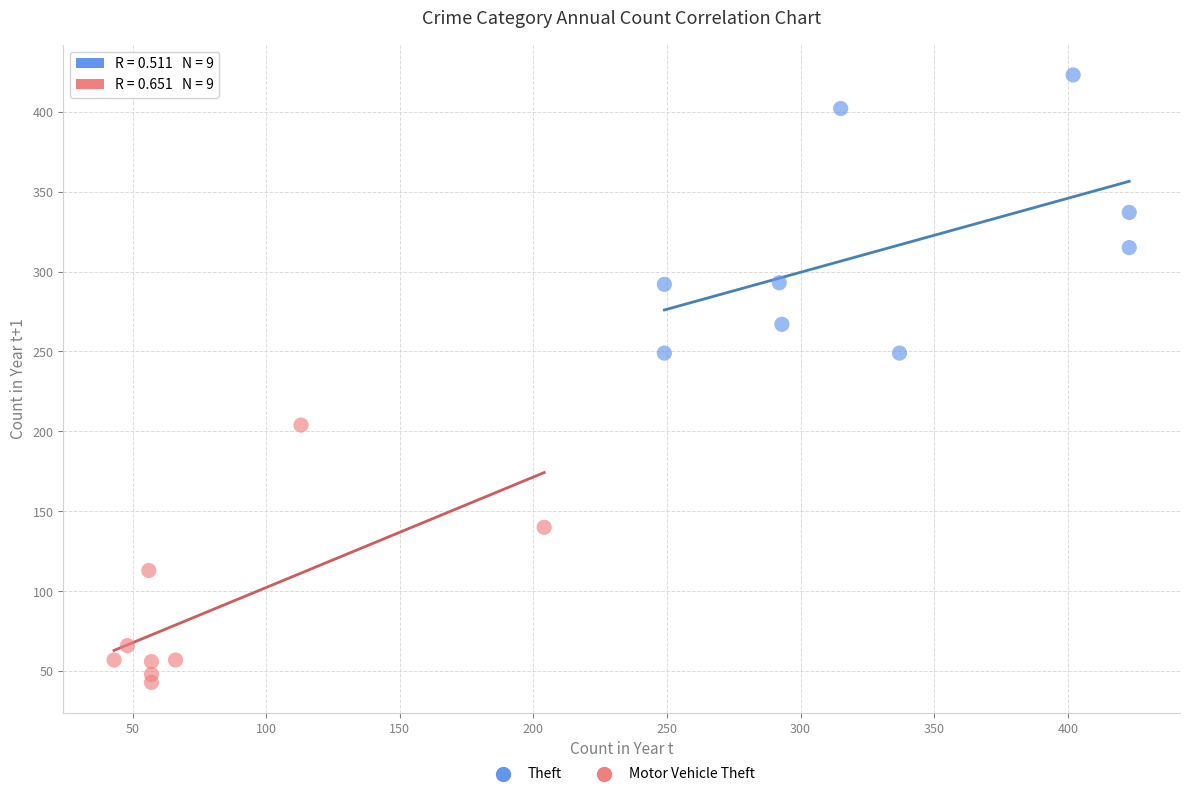

Which series contains the lowest Y value?

Motor Vehicle Theft